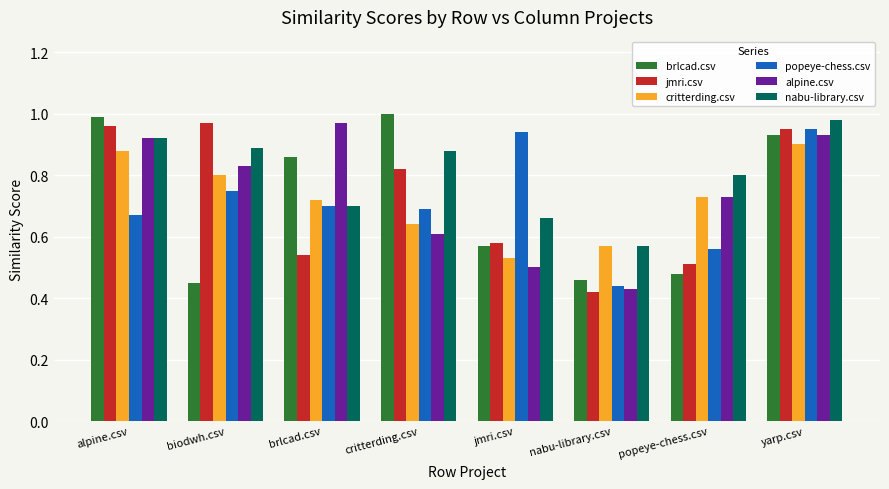

True or false: alpine.csv has a value of 1.0 at brlcad.csv.

True